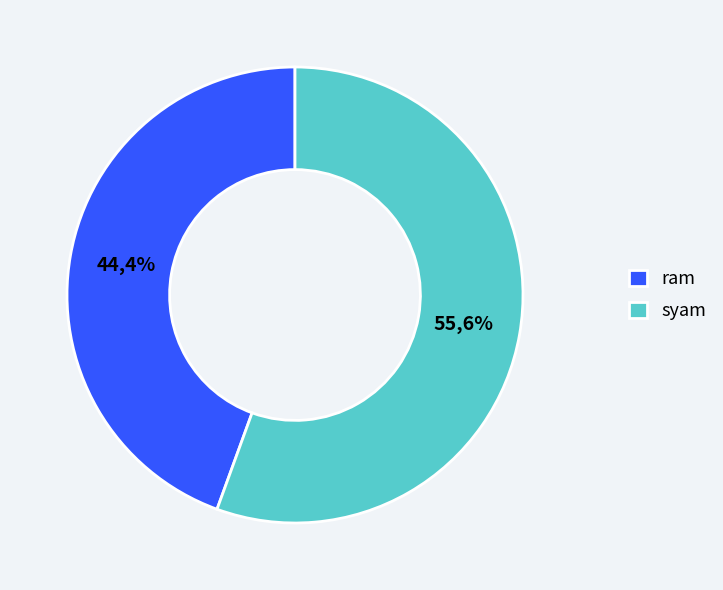

To the nearest percent, what is the difference between the 2 and 1 slice percentages?

11%